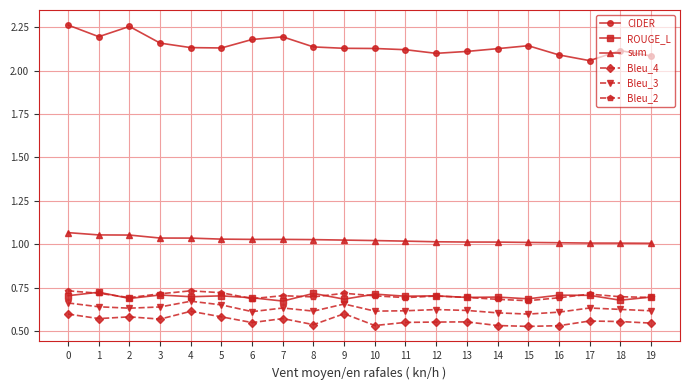

What are all the series names shown in the legend?

CIDER, ROUGE_L, sum, Bleu_4, Bleu_3, Bleu_2